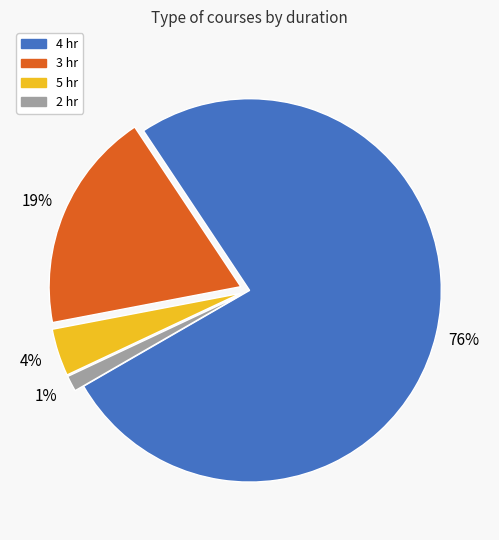

Does any single category account for the majority?

Yes